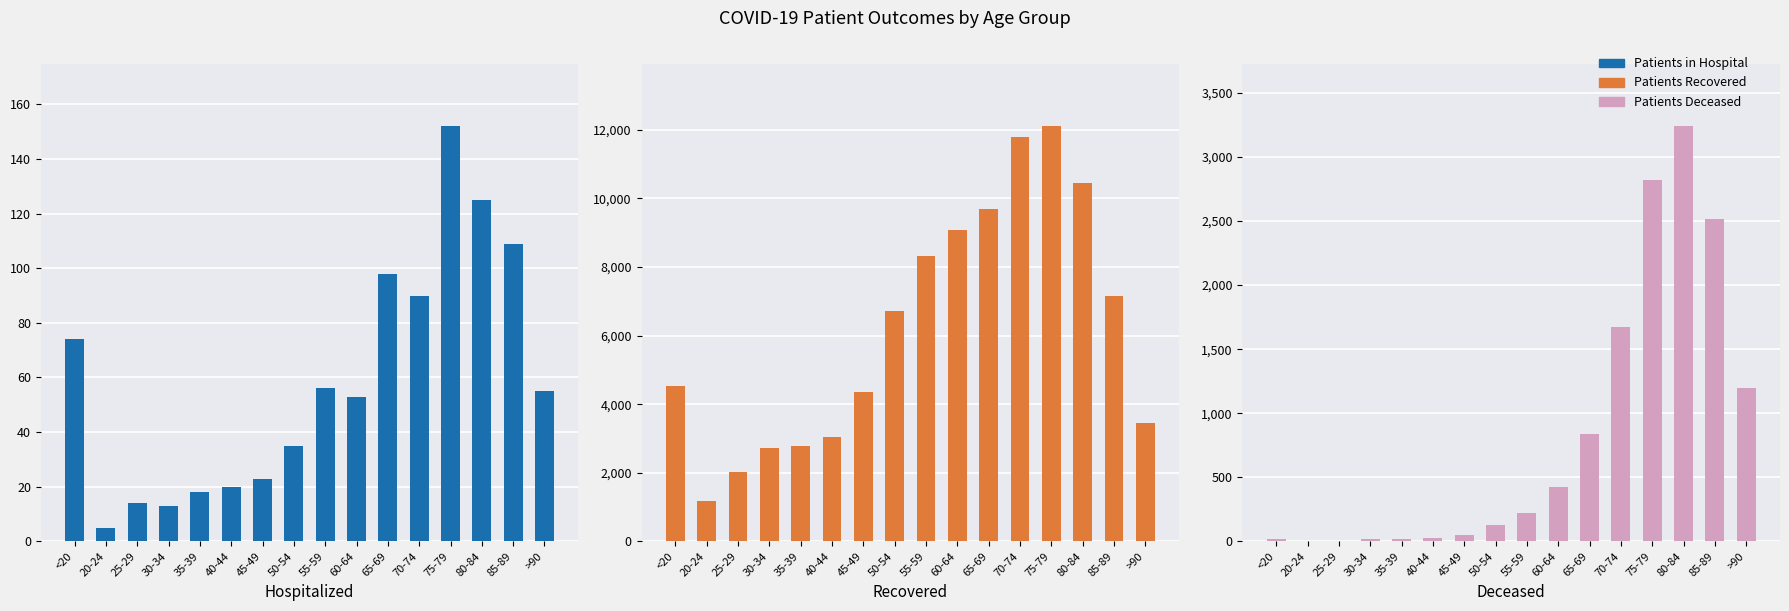

What is the value of the Patients in Hospital bar at the 3rd from the left?

14